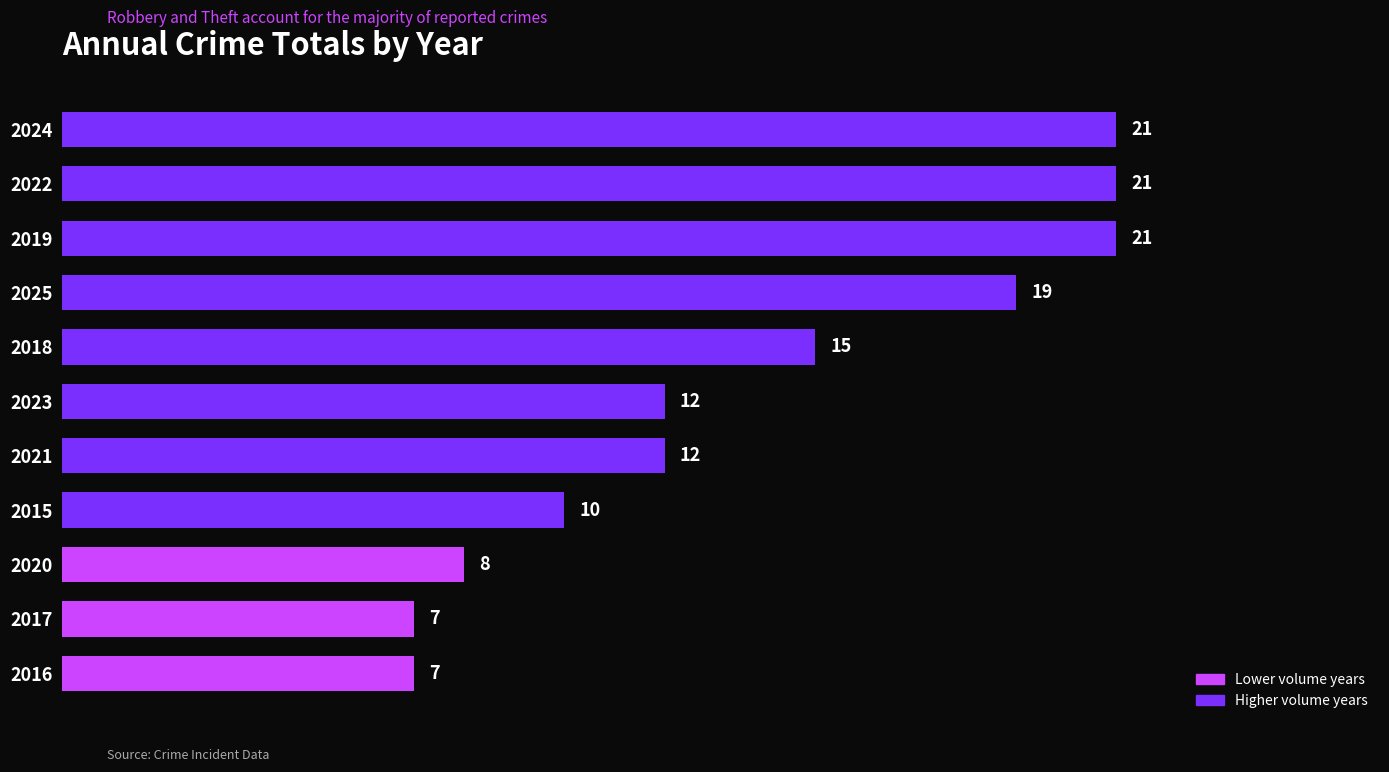

What is the ratio of the value at 2023 to the value at 2020?

1.5